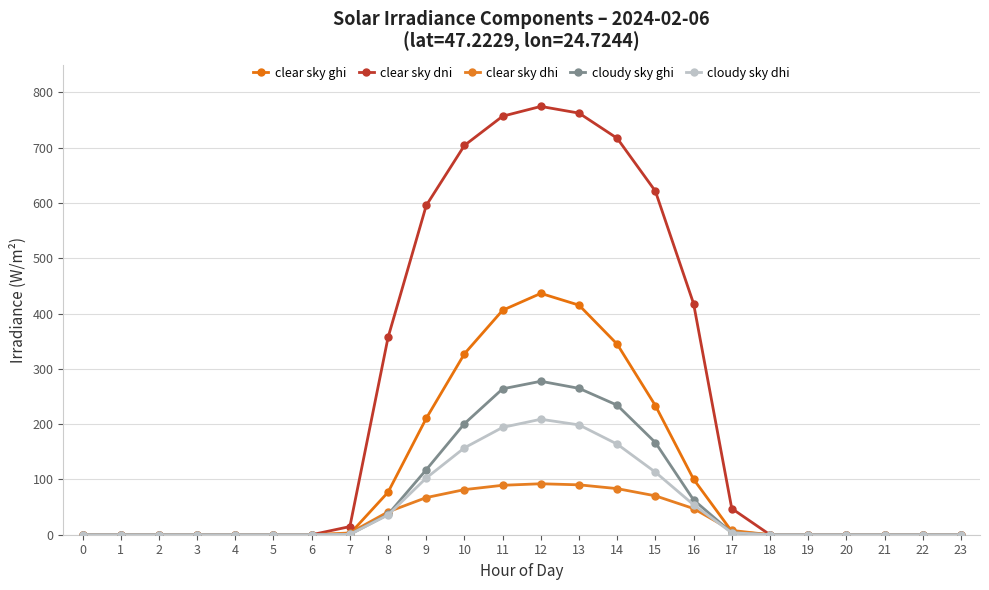

At which label is cloudy sky dhi closest to 104?

9